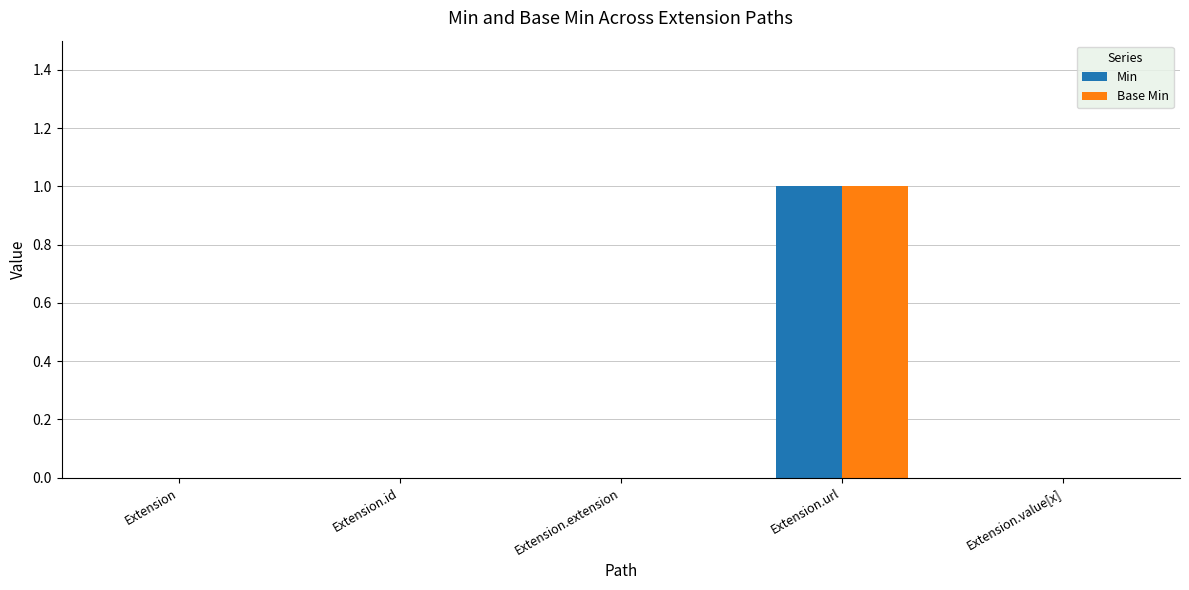

What value does the Min series have at Extension.url?

1